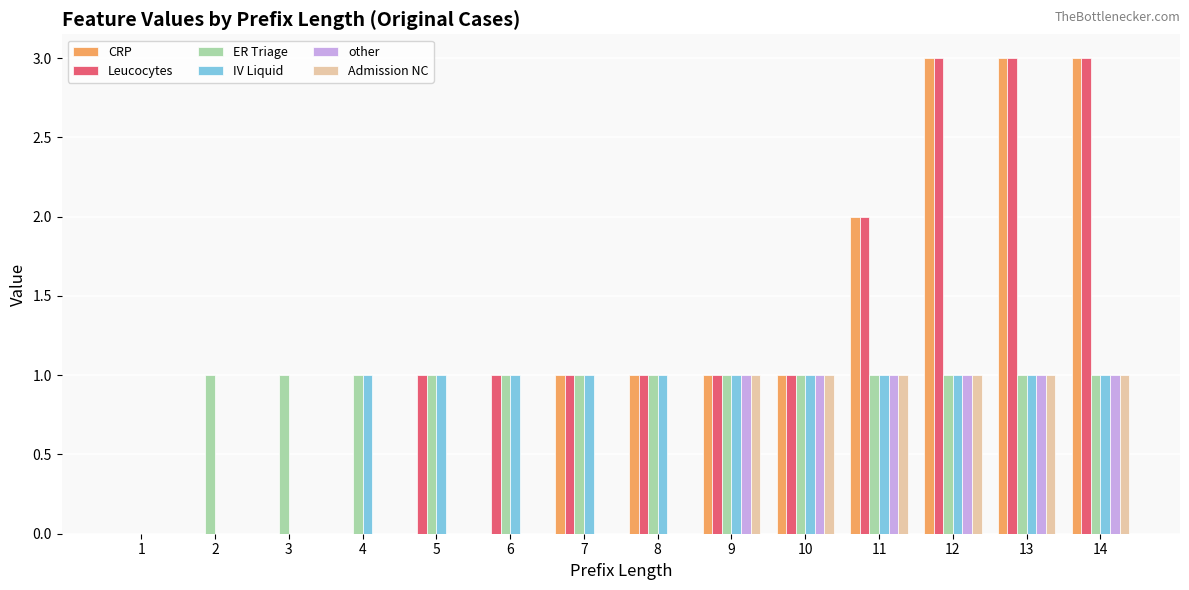

What is the sum of all other values?

6